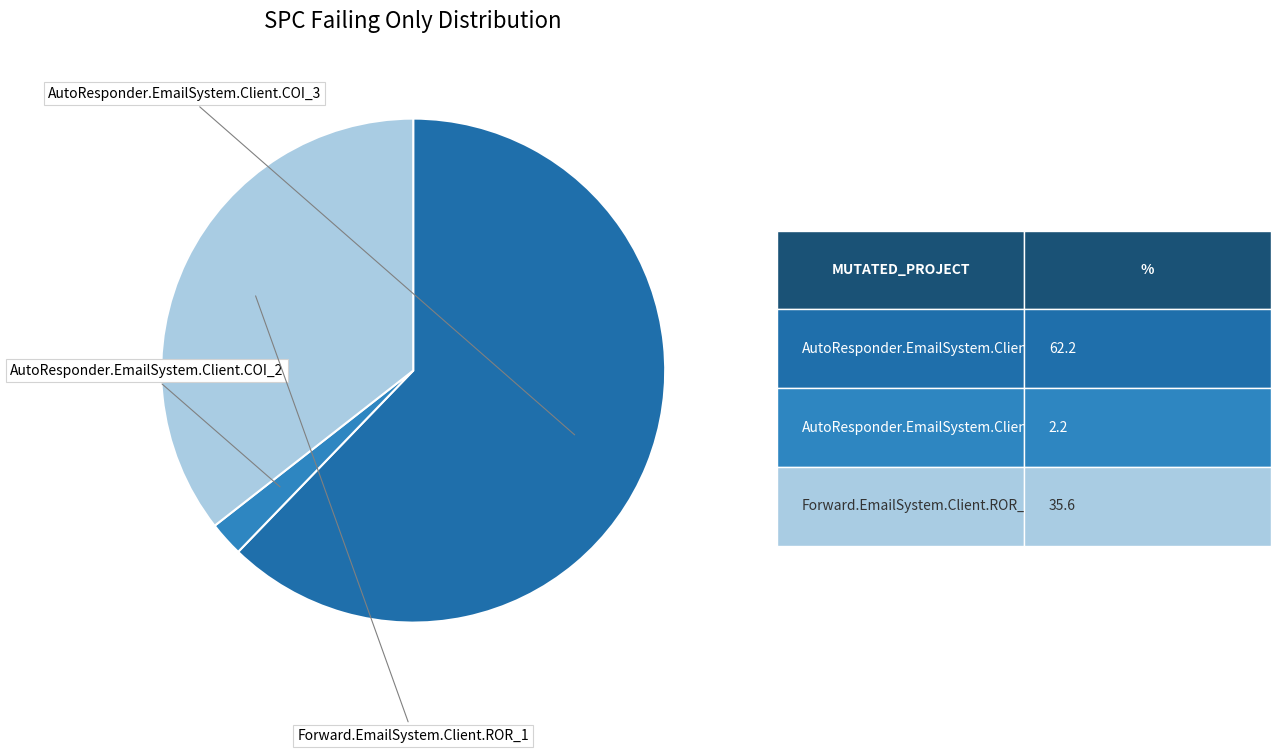

To the nearest percent, what is the difference between the largest and smallest slice percentages?

60%